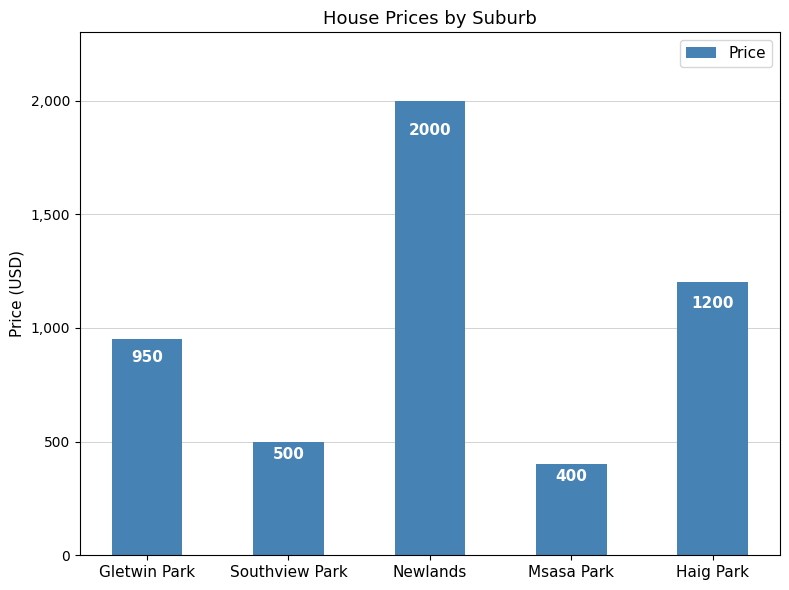

Does the chart contain any negative values?

No